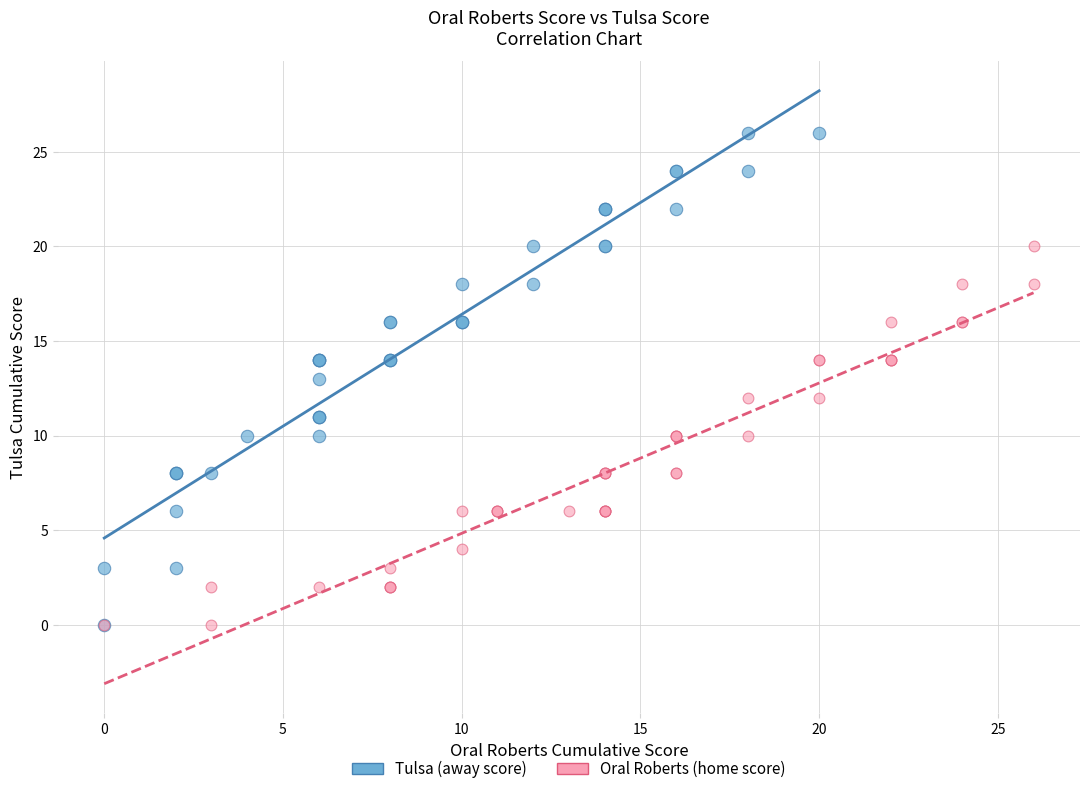

Which series reaches the maximum Y coordinate?

Tulsa (away score)